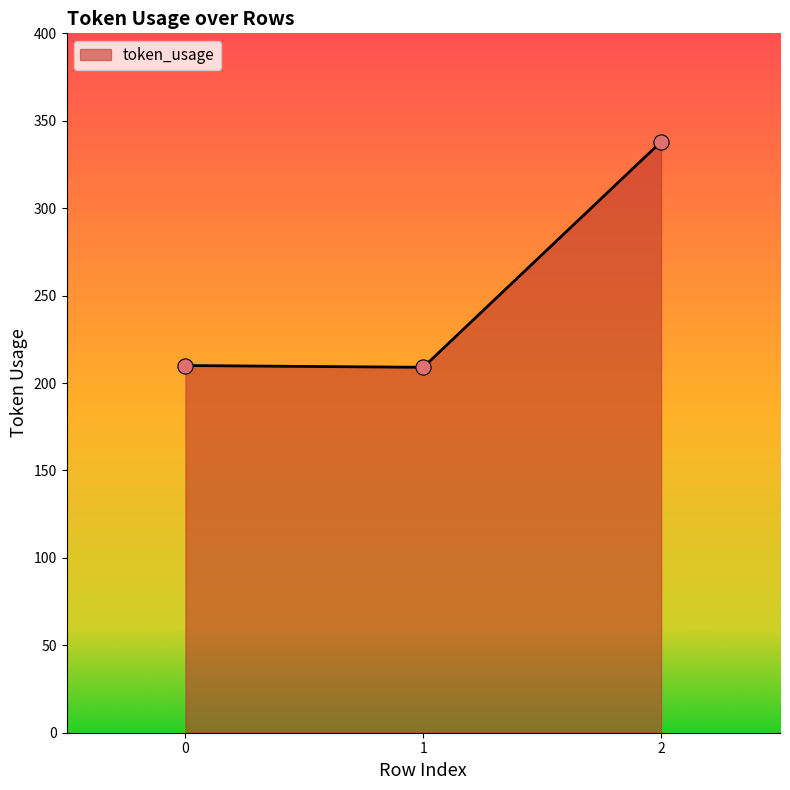

Approximately how many times larger is the value at 1 compared to 2?

0.6